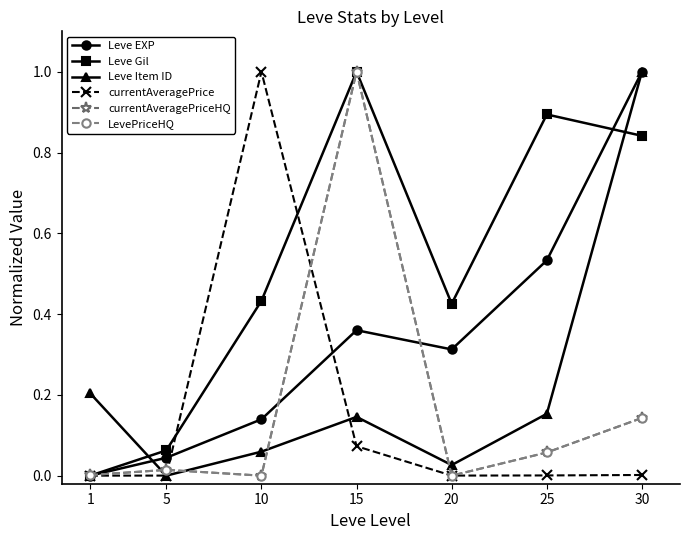

What is the highest value of the Leve Gil series?

1.0